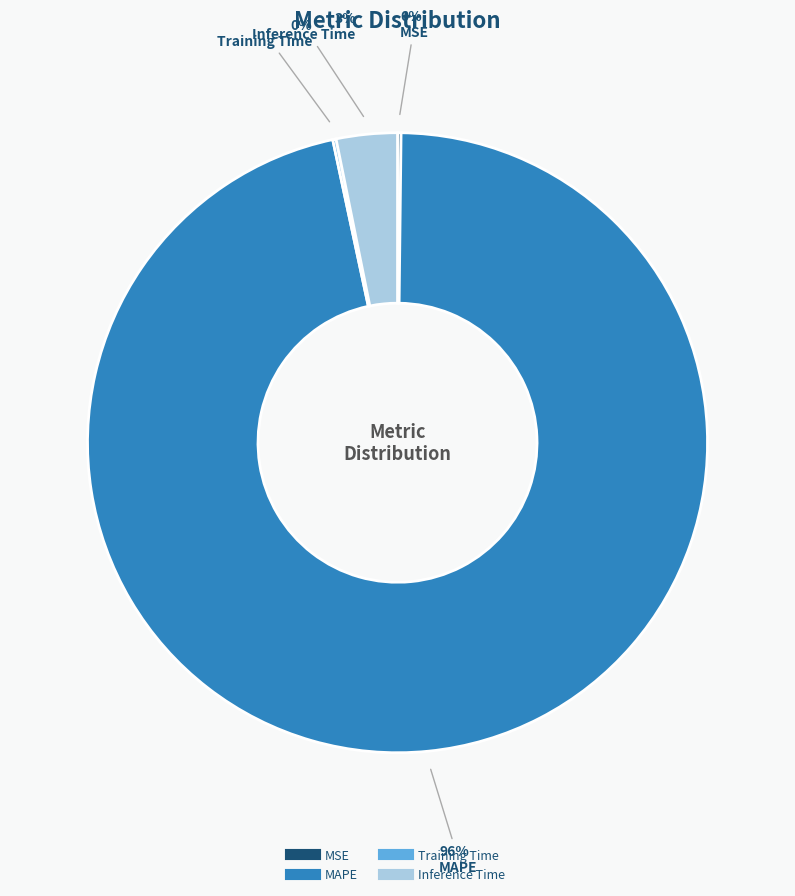

What is the largest slice in the pie chart?

MAPE